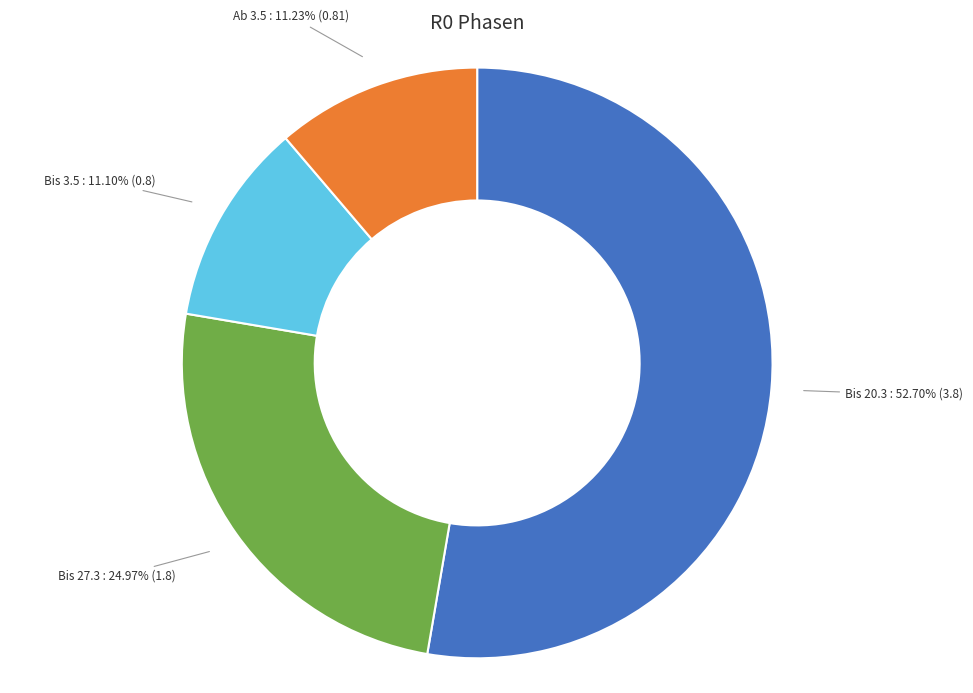

Is the sum of Bis 27.3 and Bis 3.5 greater than half?

No